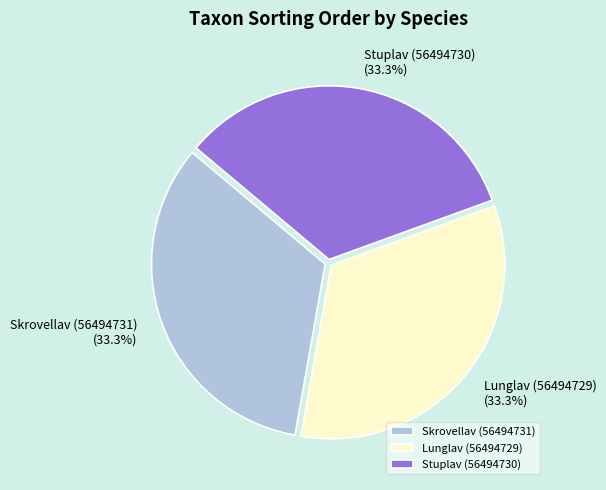

What percentage is the Lunglav (56494729) slice, to the nearest percent?

33%